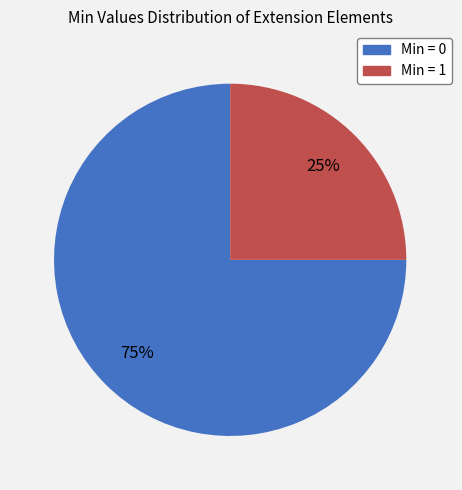

Does any single category account for the majority?

Yes